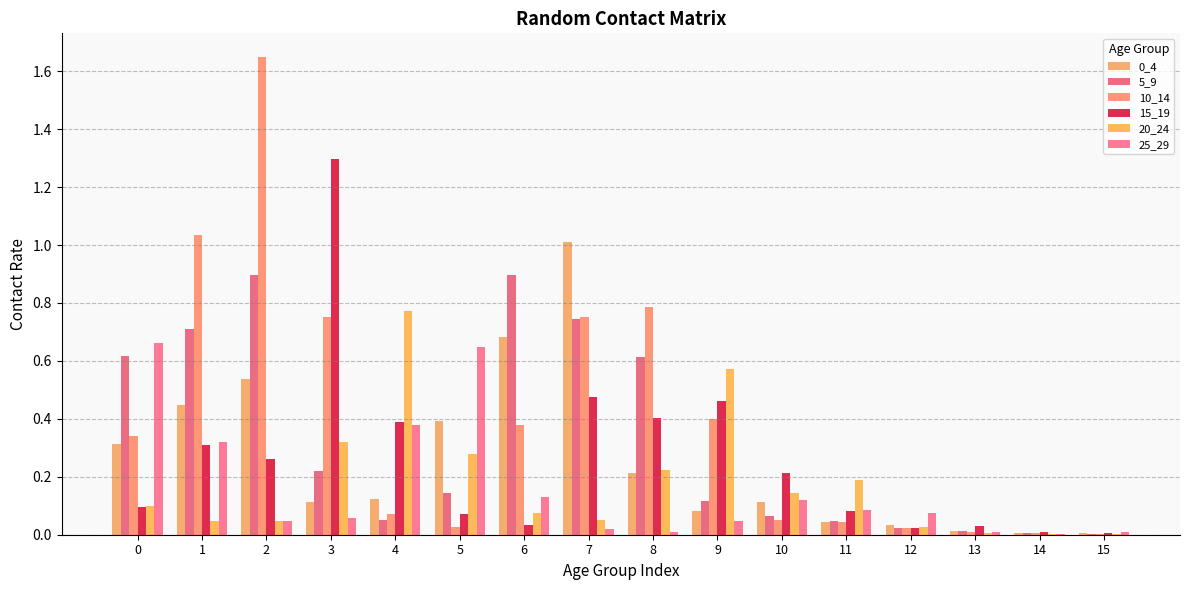

Which series has the widest spread of values?

10_14